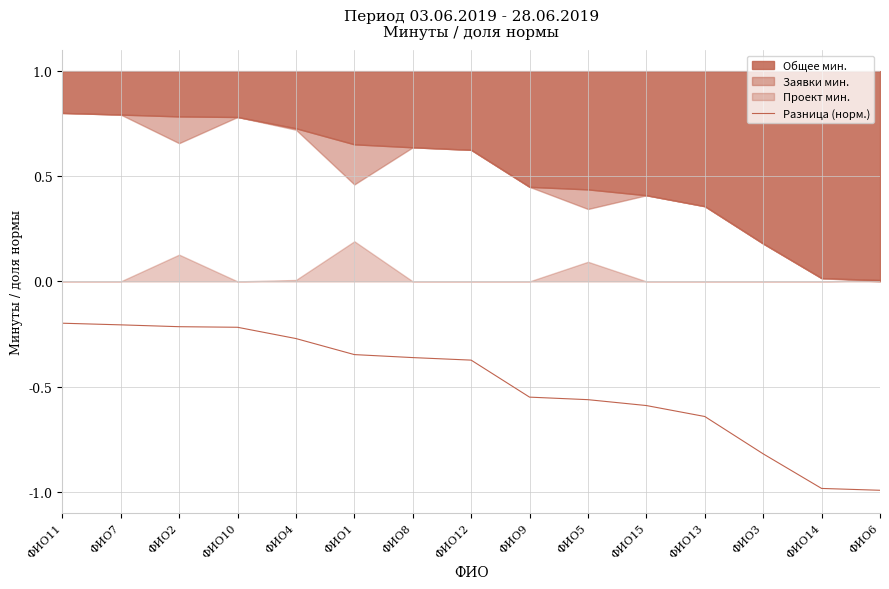

Count the number of categories in the chart.

15